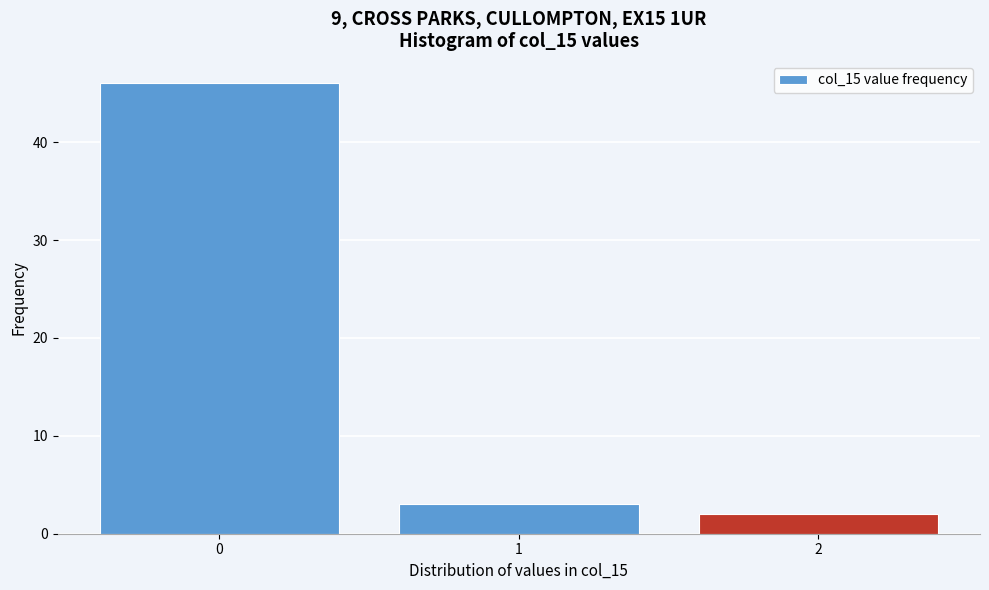

Reading right to left, transcribe all the data shown in this chart.

2	3	46